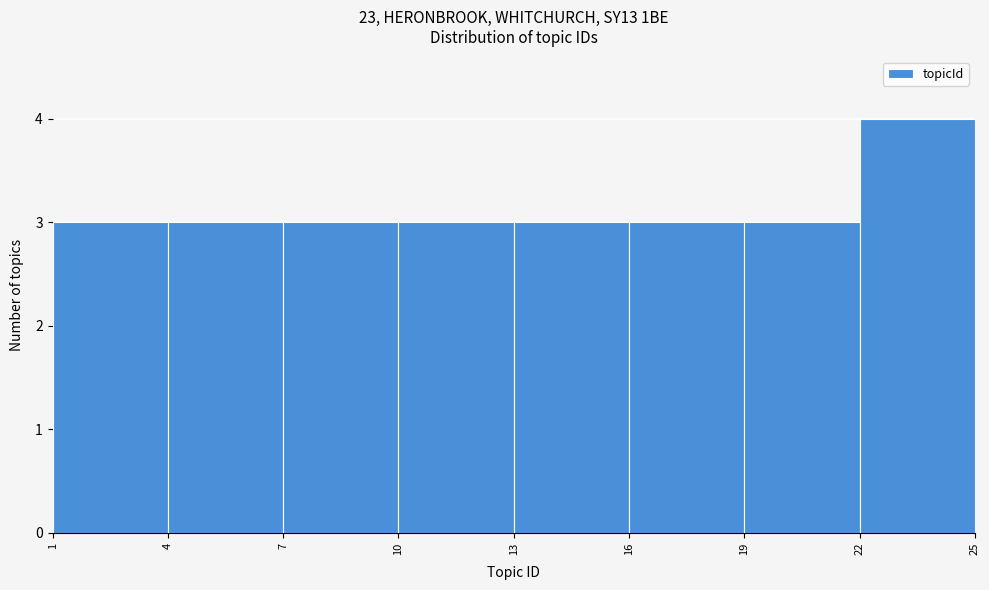

Which range on the x-axis has the tallest bar?

22 to 25